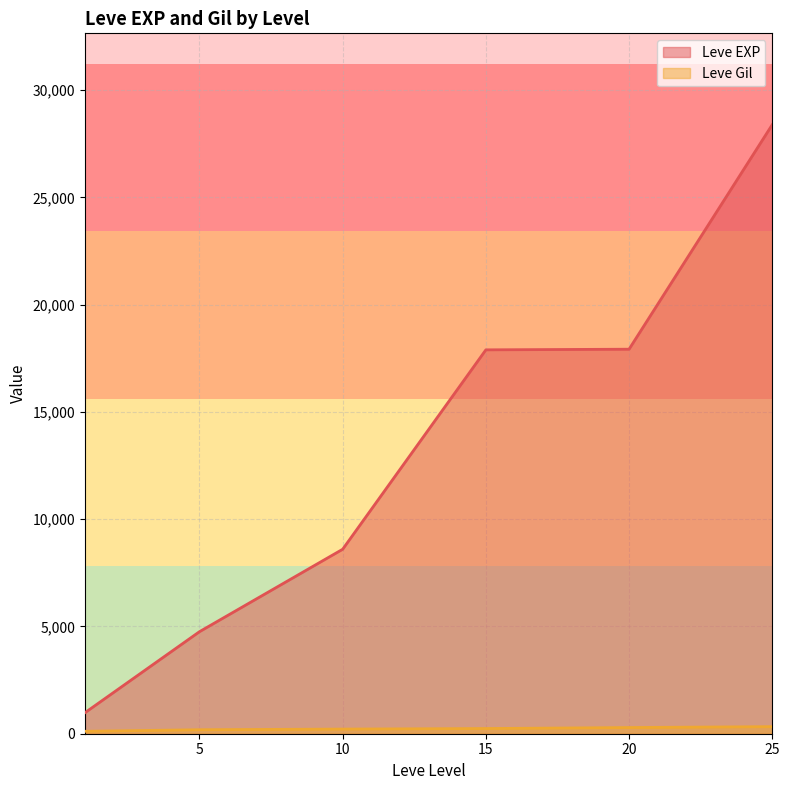

Is the value of Leve EXP at 20 greater than the value of Leve Gil at 25?

Yes